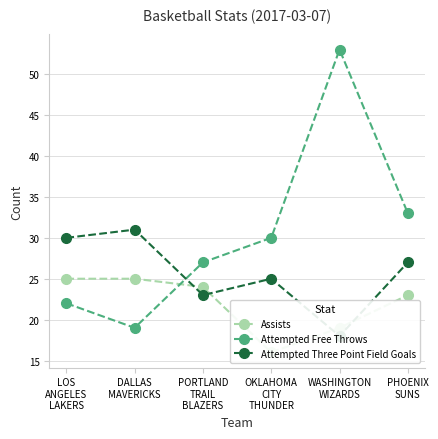

Which series has the largest range (max minus min)?

Attempted Free Throws